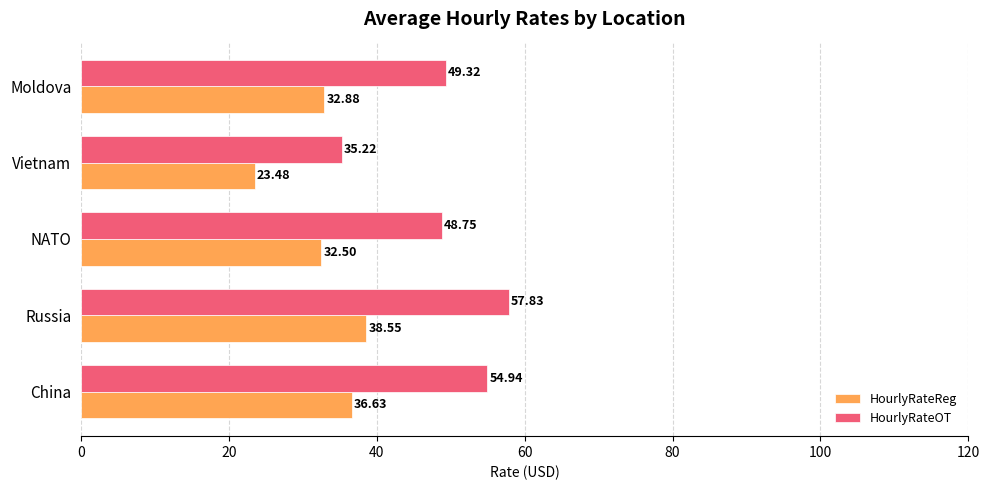

Which label corresponds to the smallest value in the chart?

Vietnam